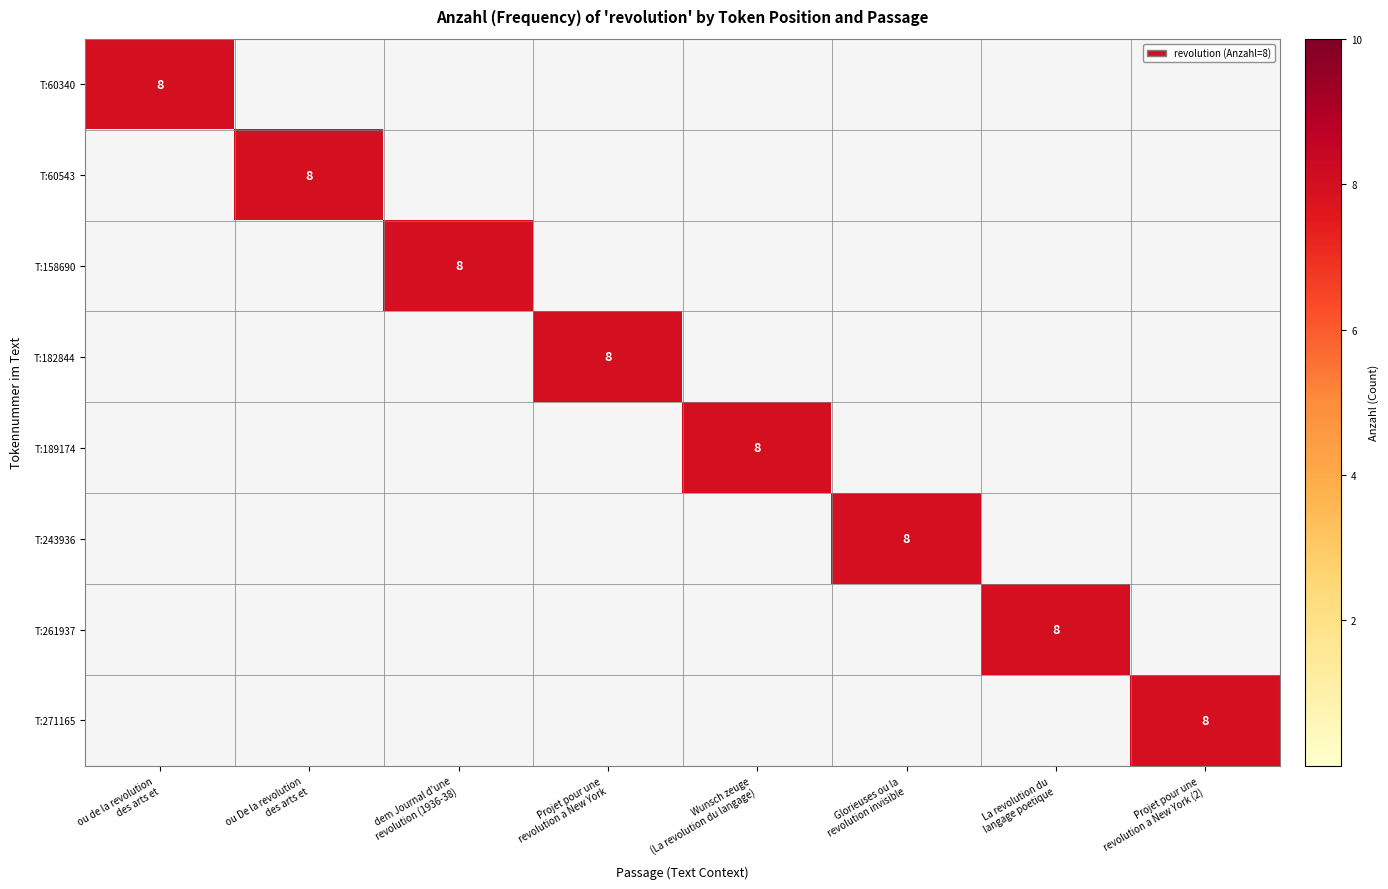

True or false: T:60543 has a value of 3 at La revolution du langage poetique.

False